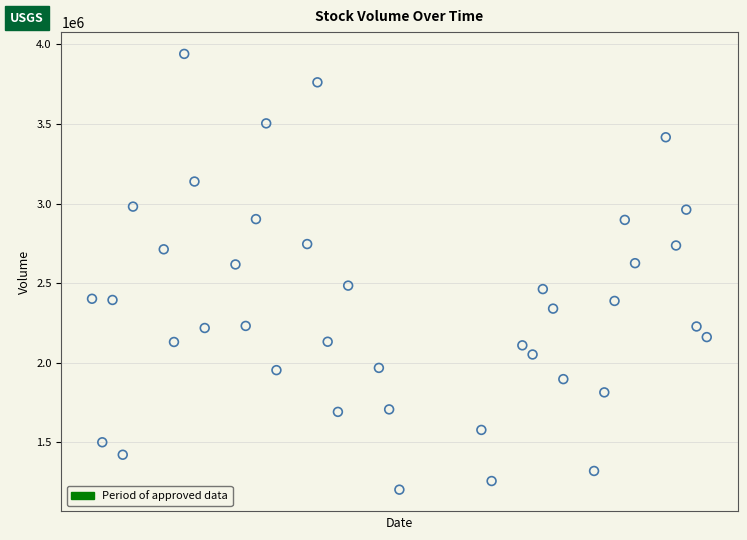

What is the range of Y values (max minus min)?

2738600